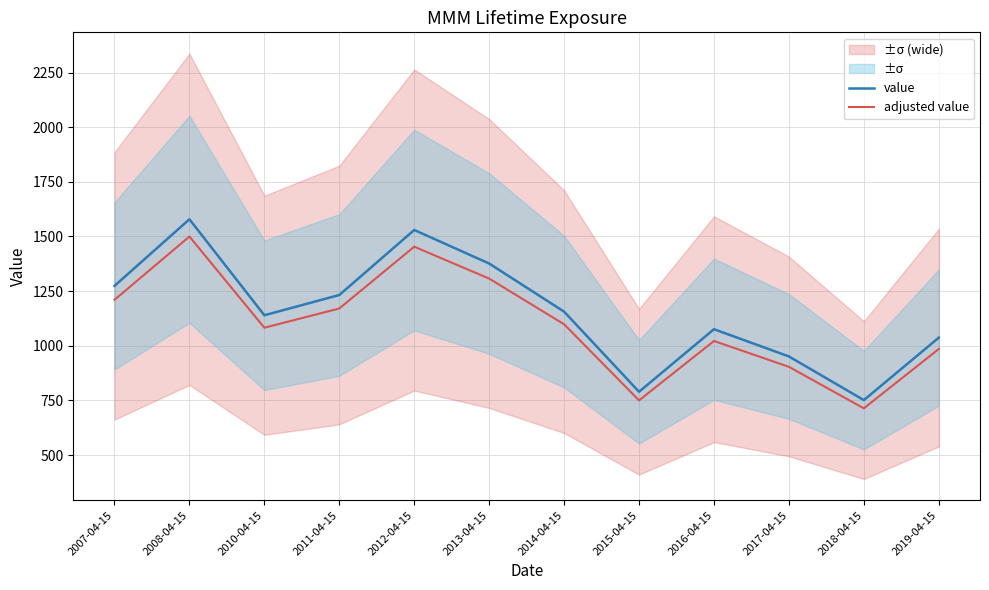

Between 2013-04-15 and 2019-04-15, which is larger?

2013-04-15